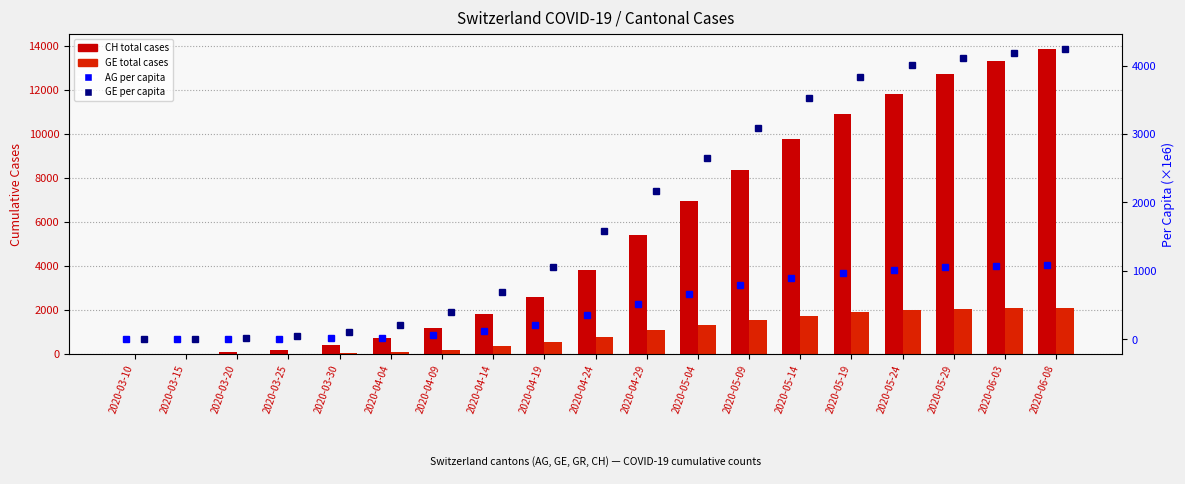

What is the label of the 7th bar from the left?

2020-04-09